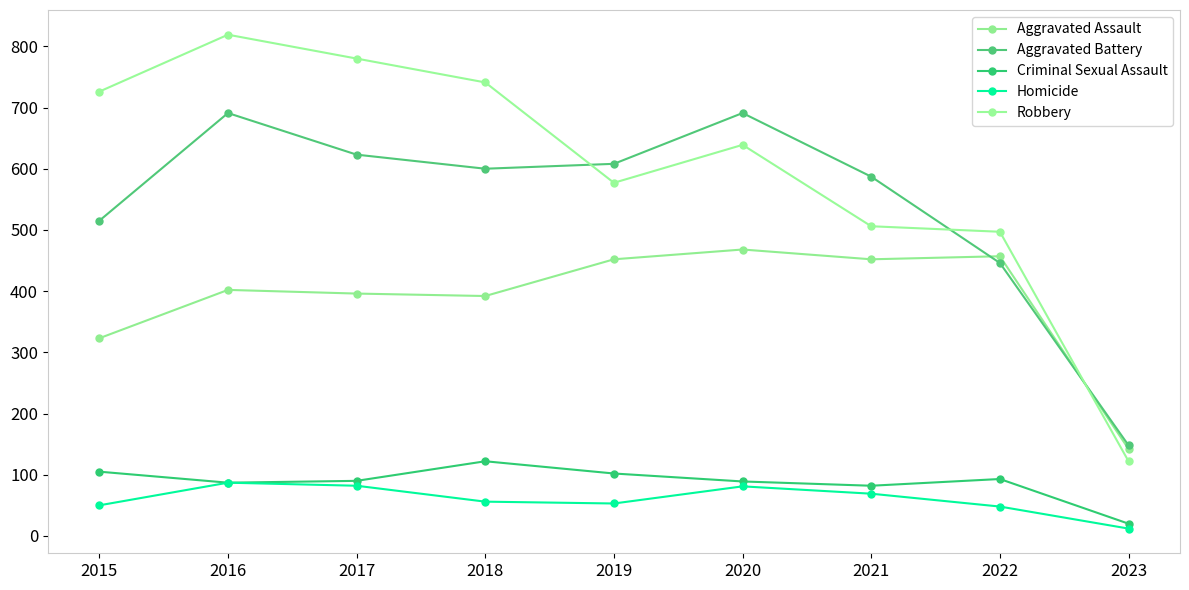

What is the value of the Aggravated Assault point at the 1st from the left?

323